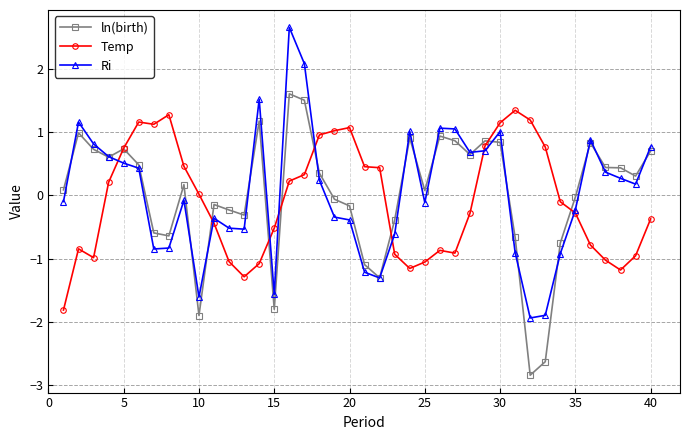

Which series has the largest range (max minus min)?

Ri